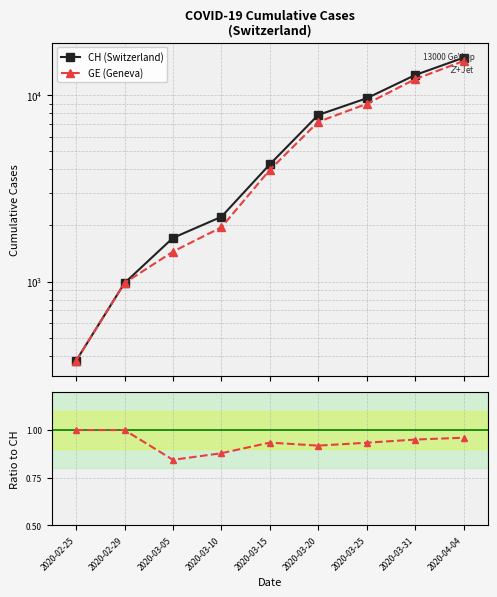

Which series has the largest range (max minus min)?

CH (Switzerland)